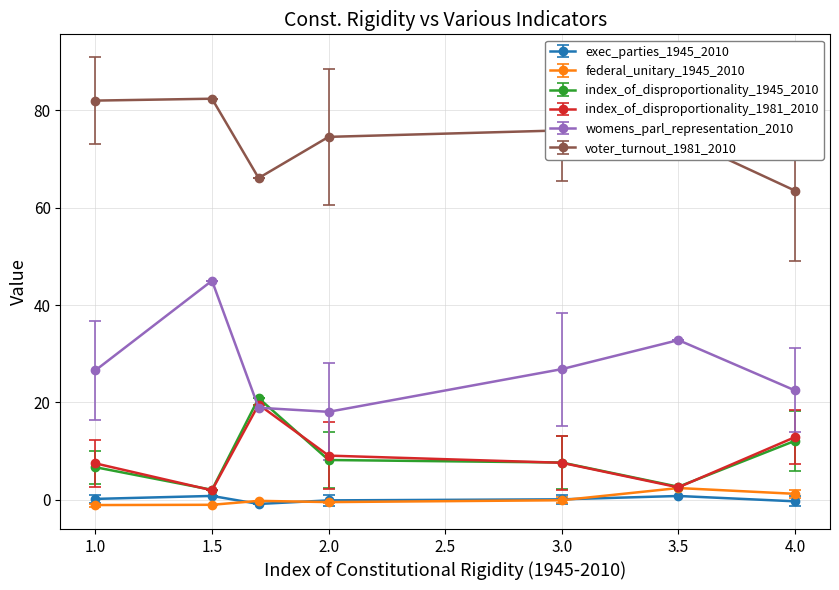

Which series has the largest total across all categories?

voter_turnout_1981_2010